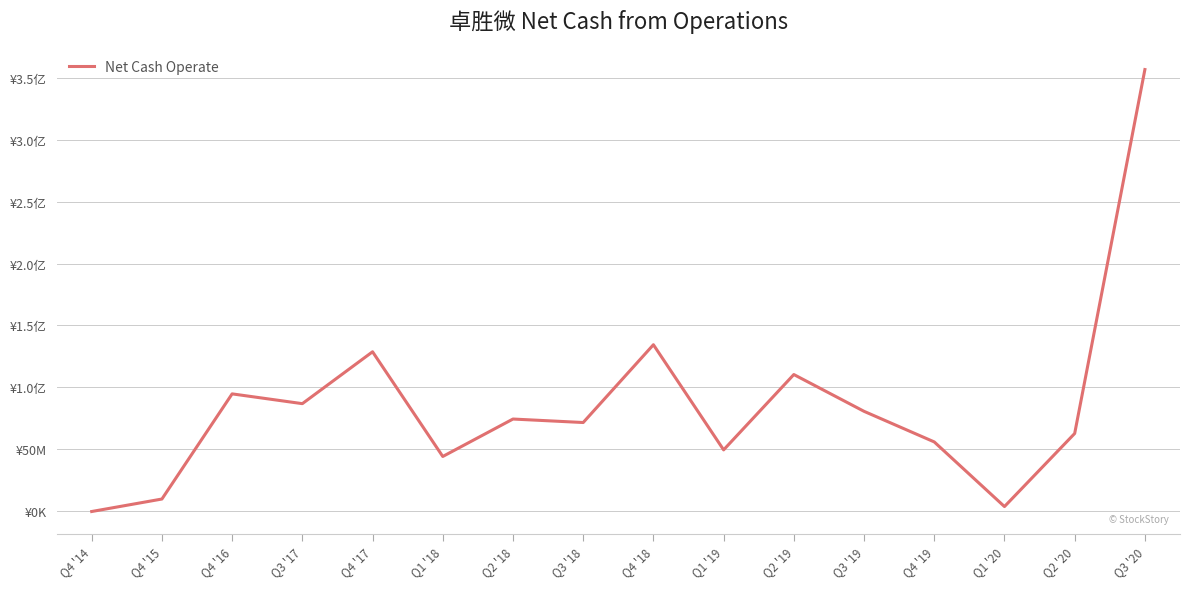

What is the value of the 3rd point from the left?

94510709.7